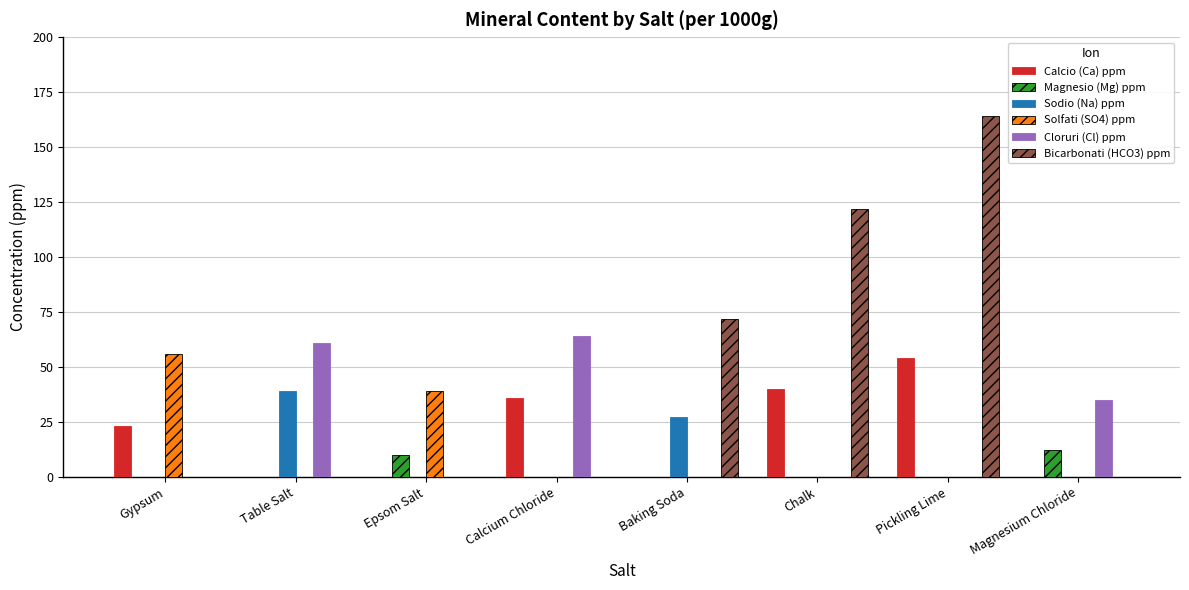

How many distinct data groups are displayed?

6